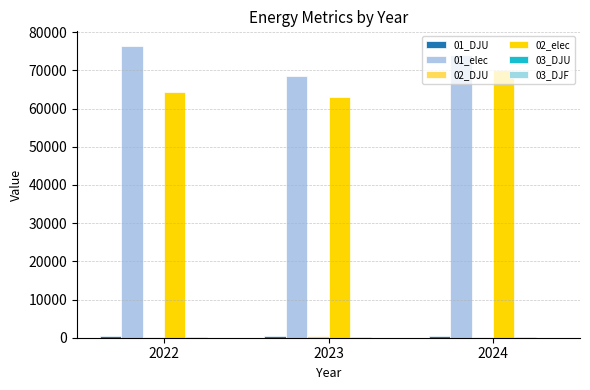

Between 2024 and 2022, which is larger?

2024